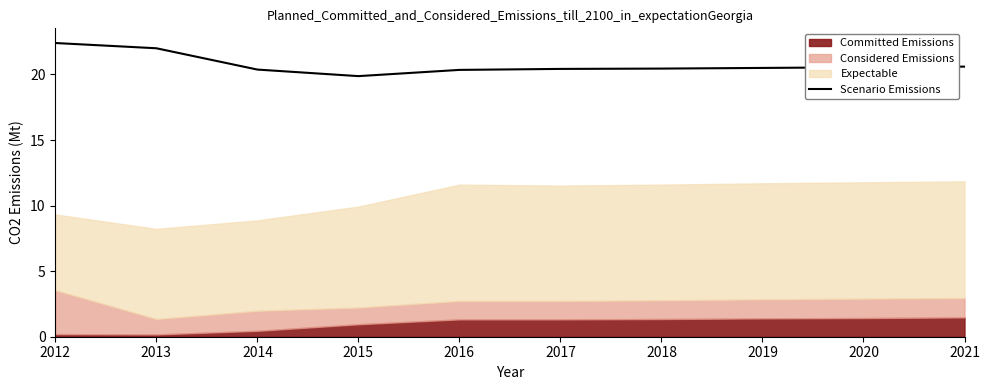

The value at 2012 is 22.4. True or false?

True